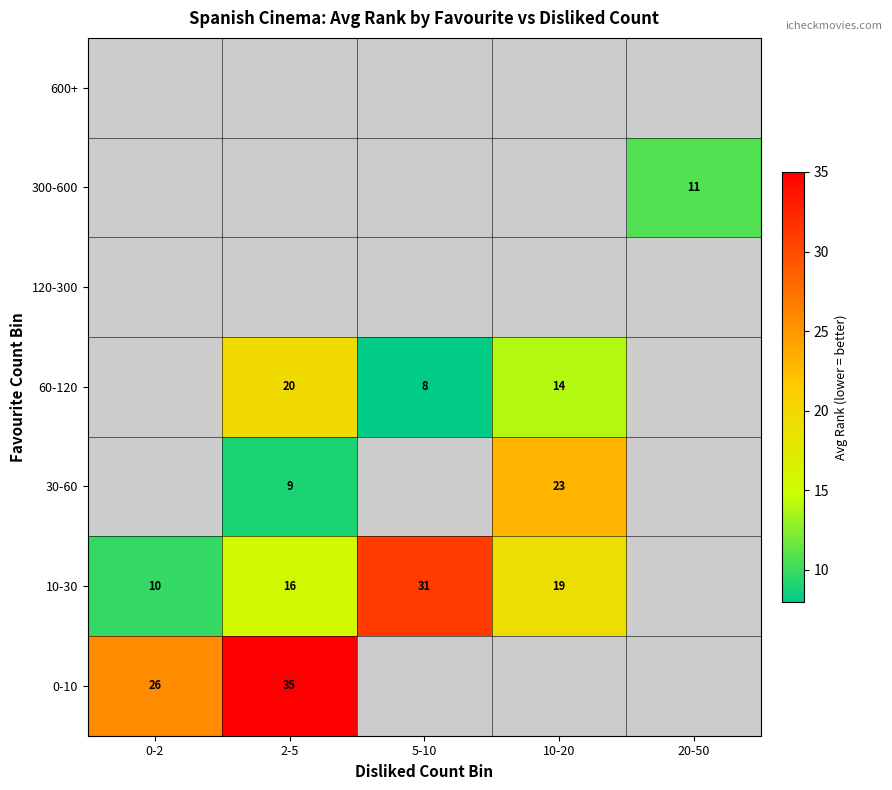

Is the value of 60-120 at 10-20 greater than the value of 300-600 at 20-50?

Yes